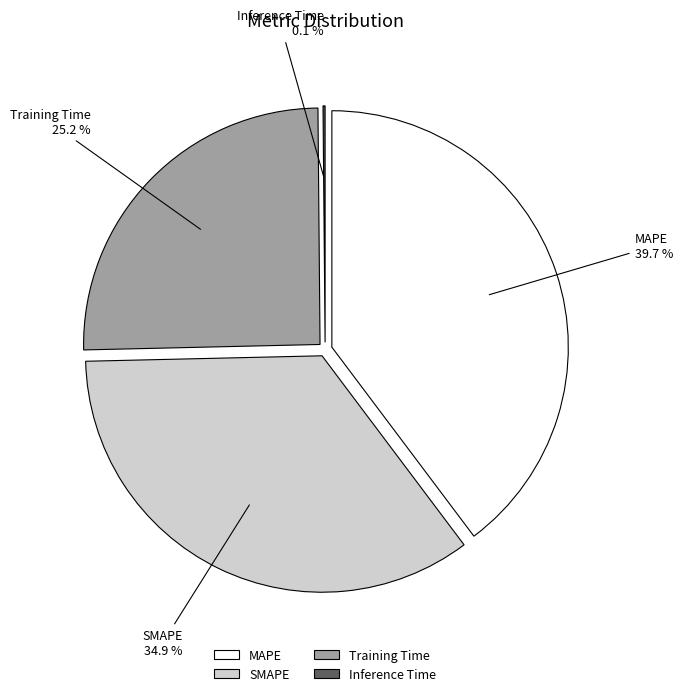

Rank the categories by value from highest to lowest.

MAPE, SMAPE, Training Time, Inference Time